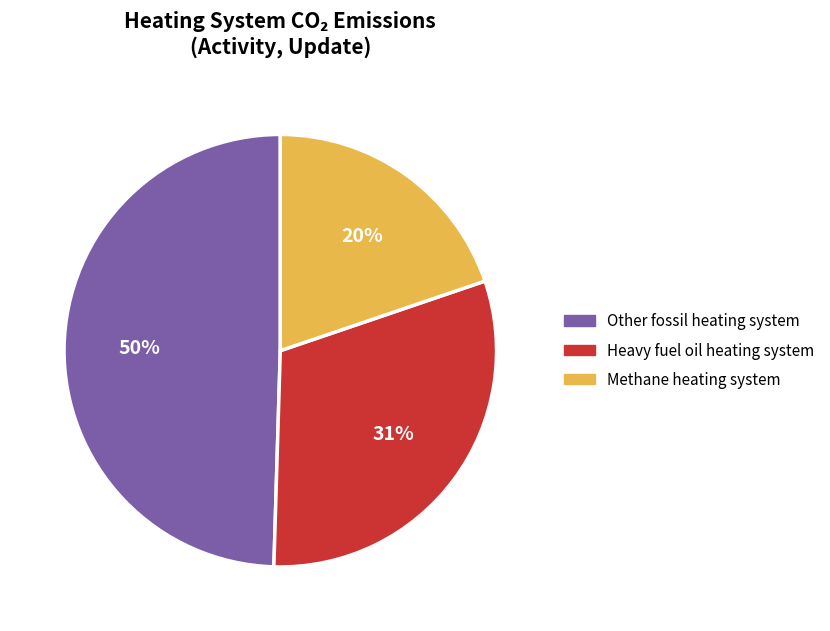

Count the number of slices in the pie.

3